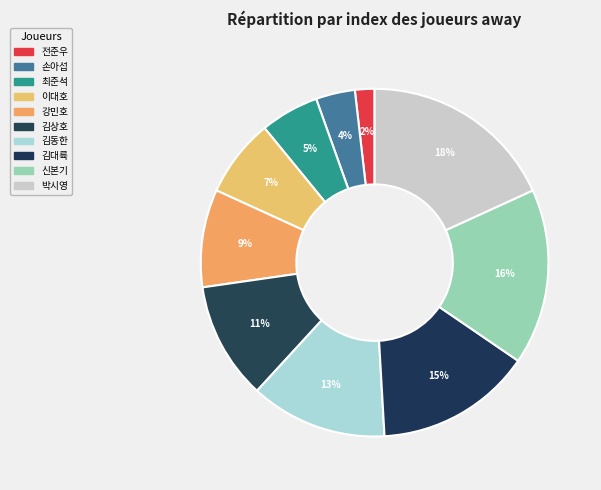

To the nearest percent, what is the difference between the largest and smallest slice percentages?

16%